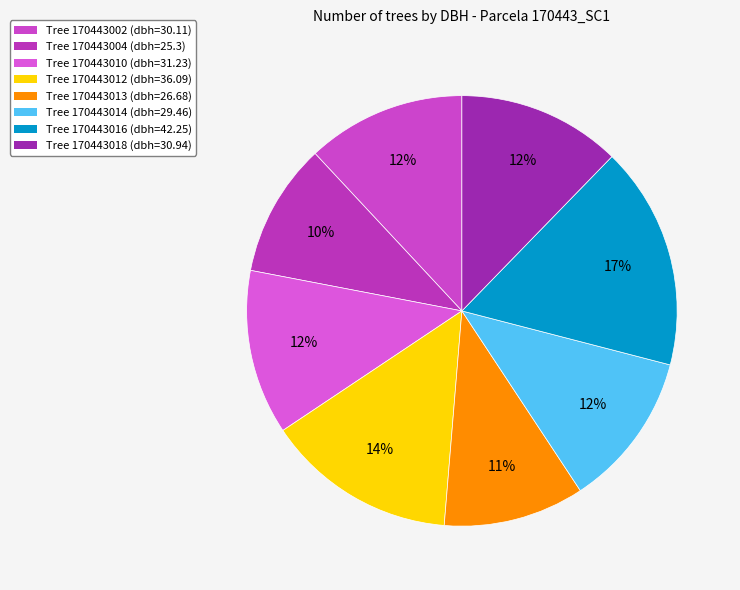

How many slices are in this pie chart?

8